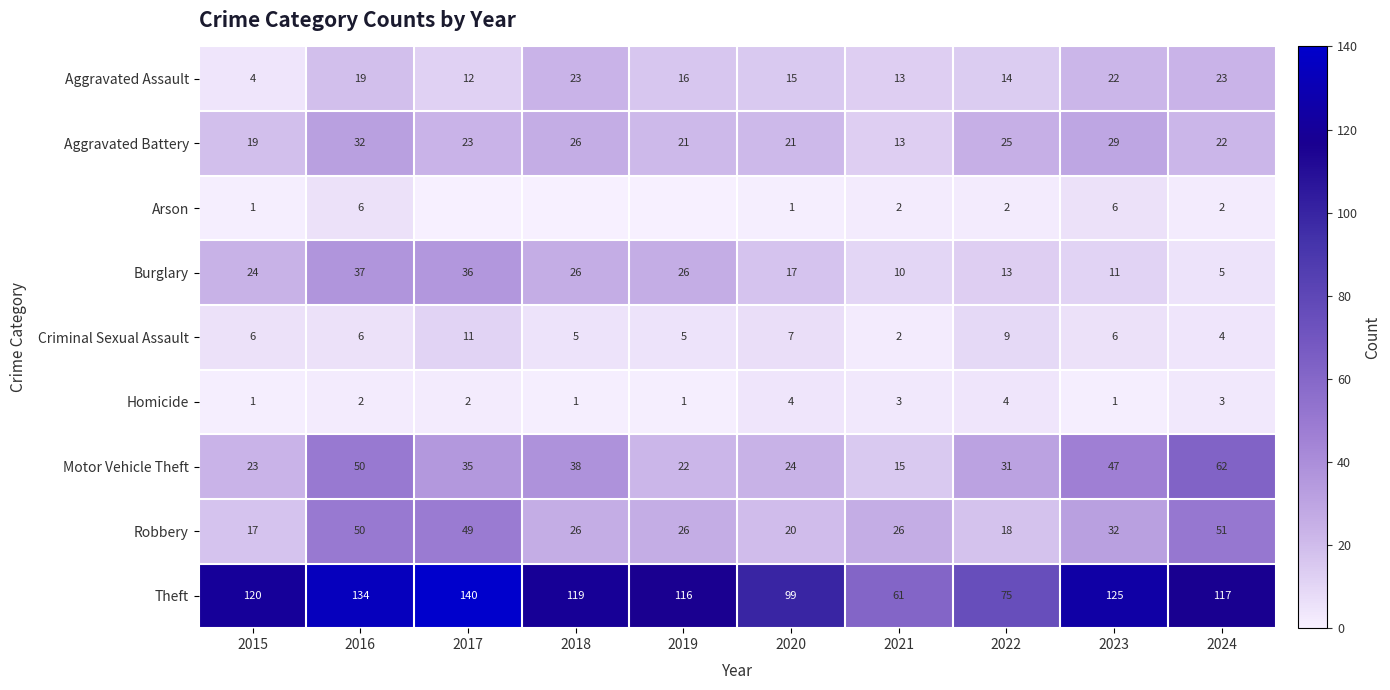

What is the minimum value for Burglary?

5